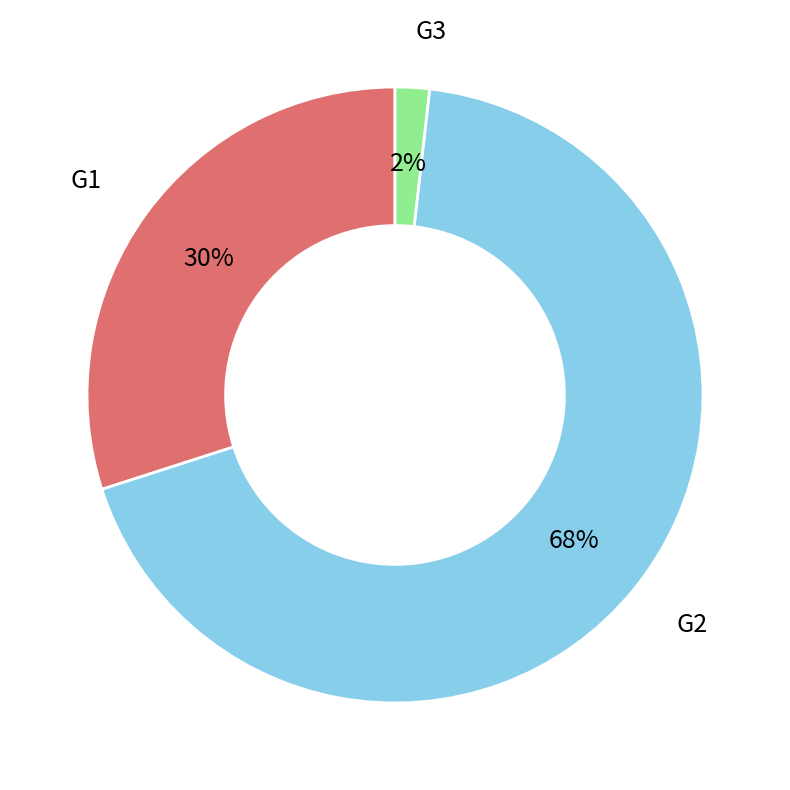

True or false: G1 accounts for 40% of the total.

False